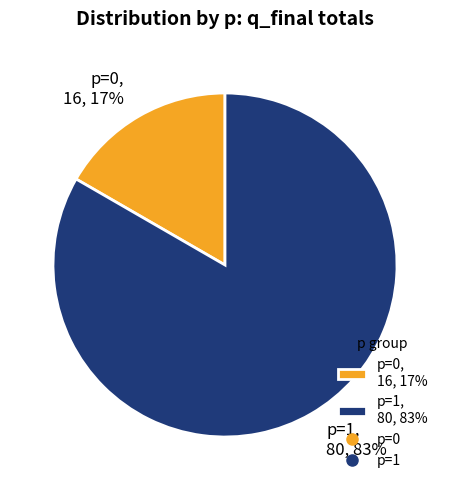

To the nearest percent, what portion does p=1, 80, 83% represent?

83%